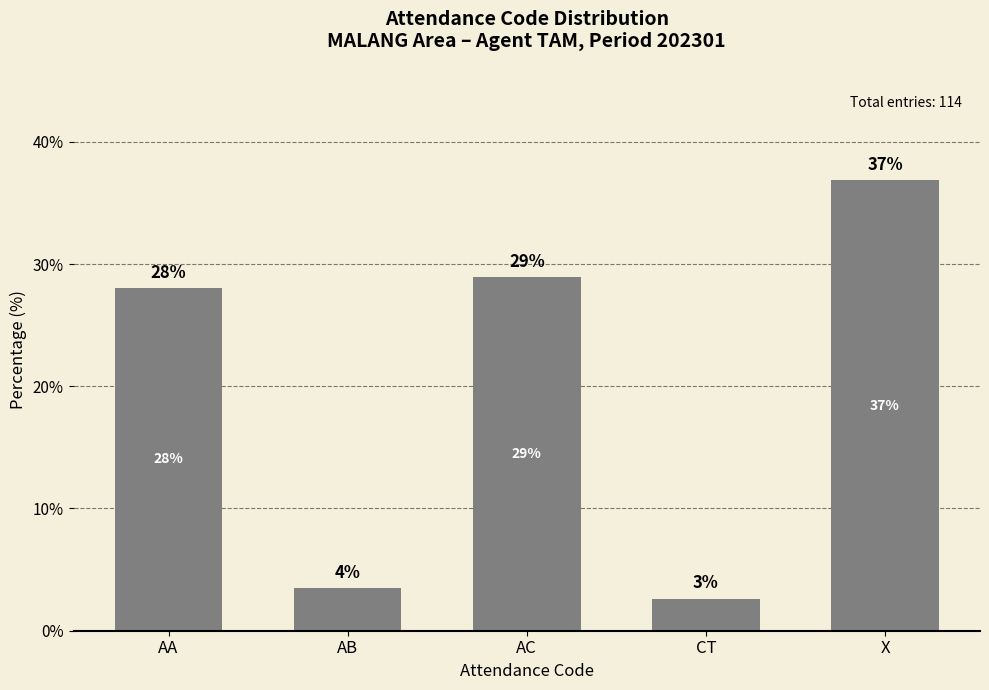

At which category does the chart reach its peak across all series?

X